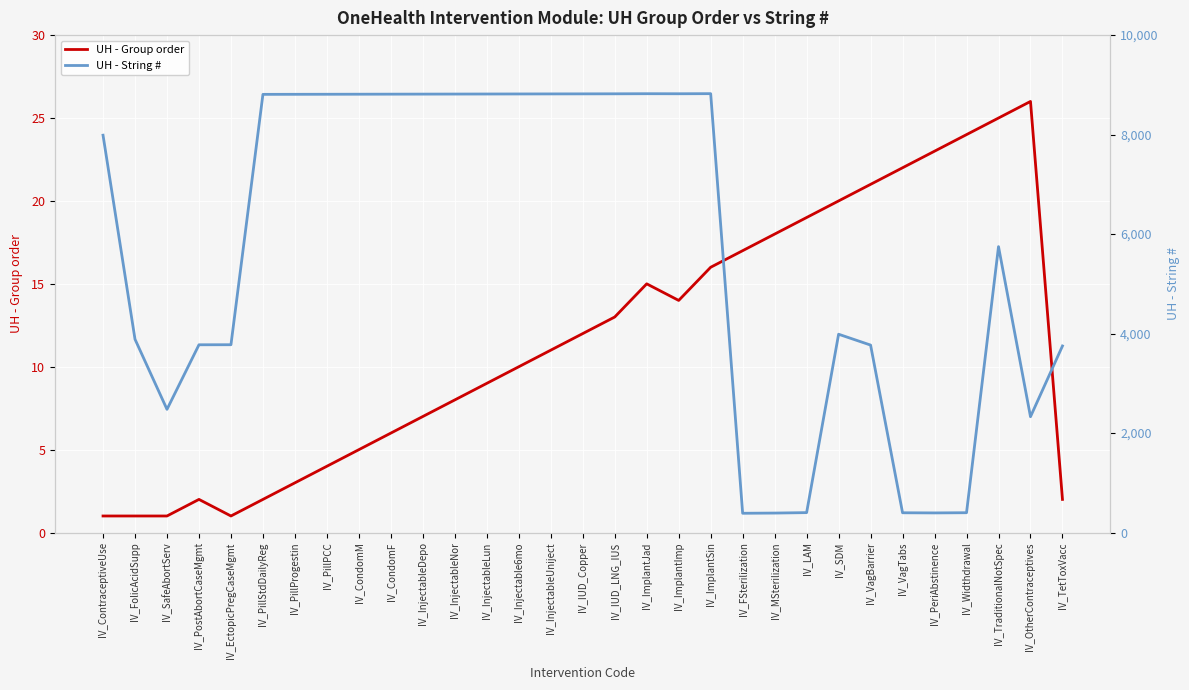

At which category is the sum across all series the highest?

IV_ImplantSin